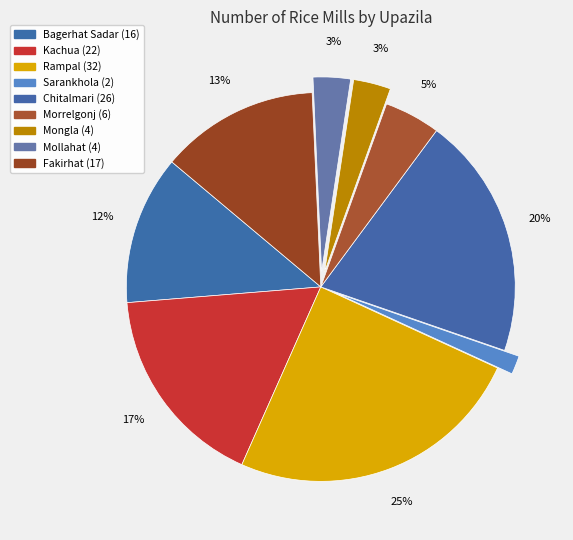

To the nearest percent, what percentage of the pie is Mollahat?

3%